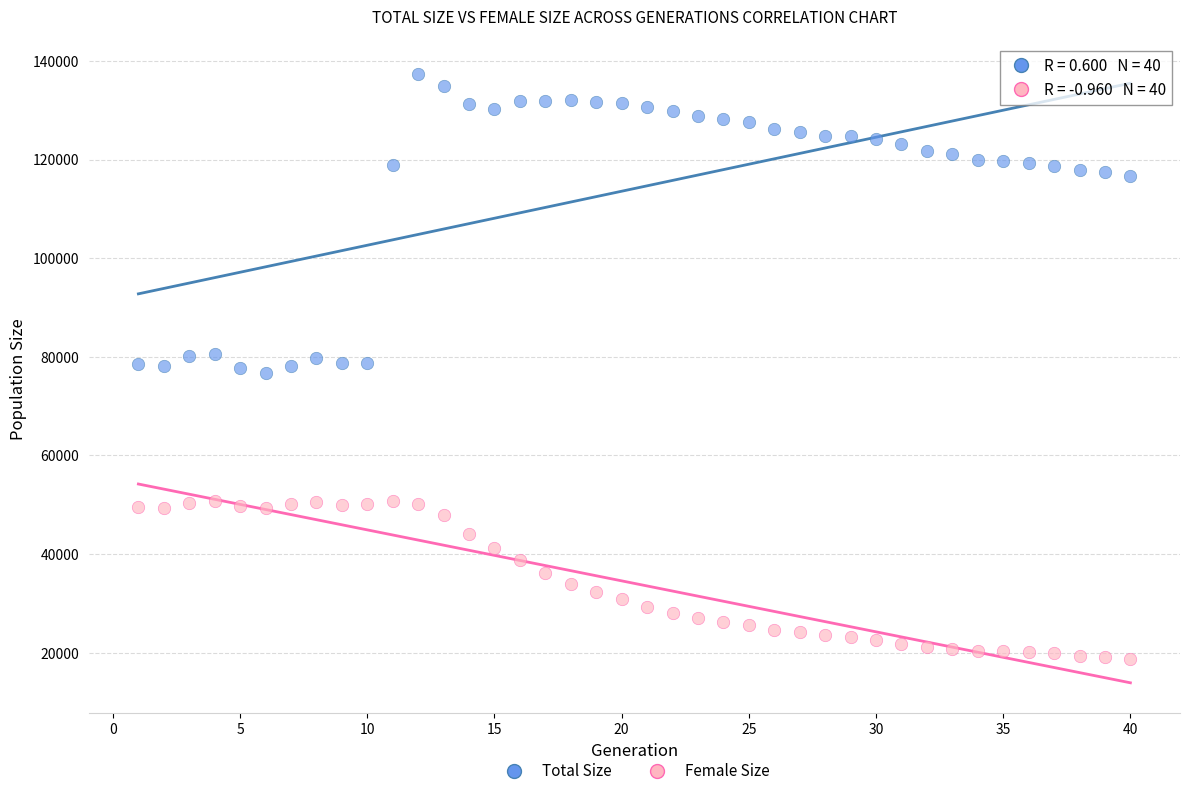

Which series has the widest spread of Y values?

Total Size